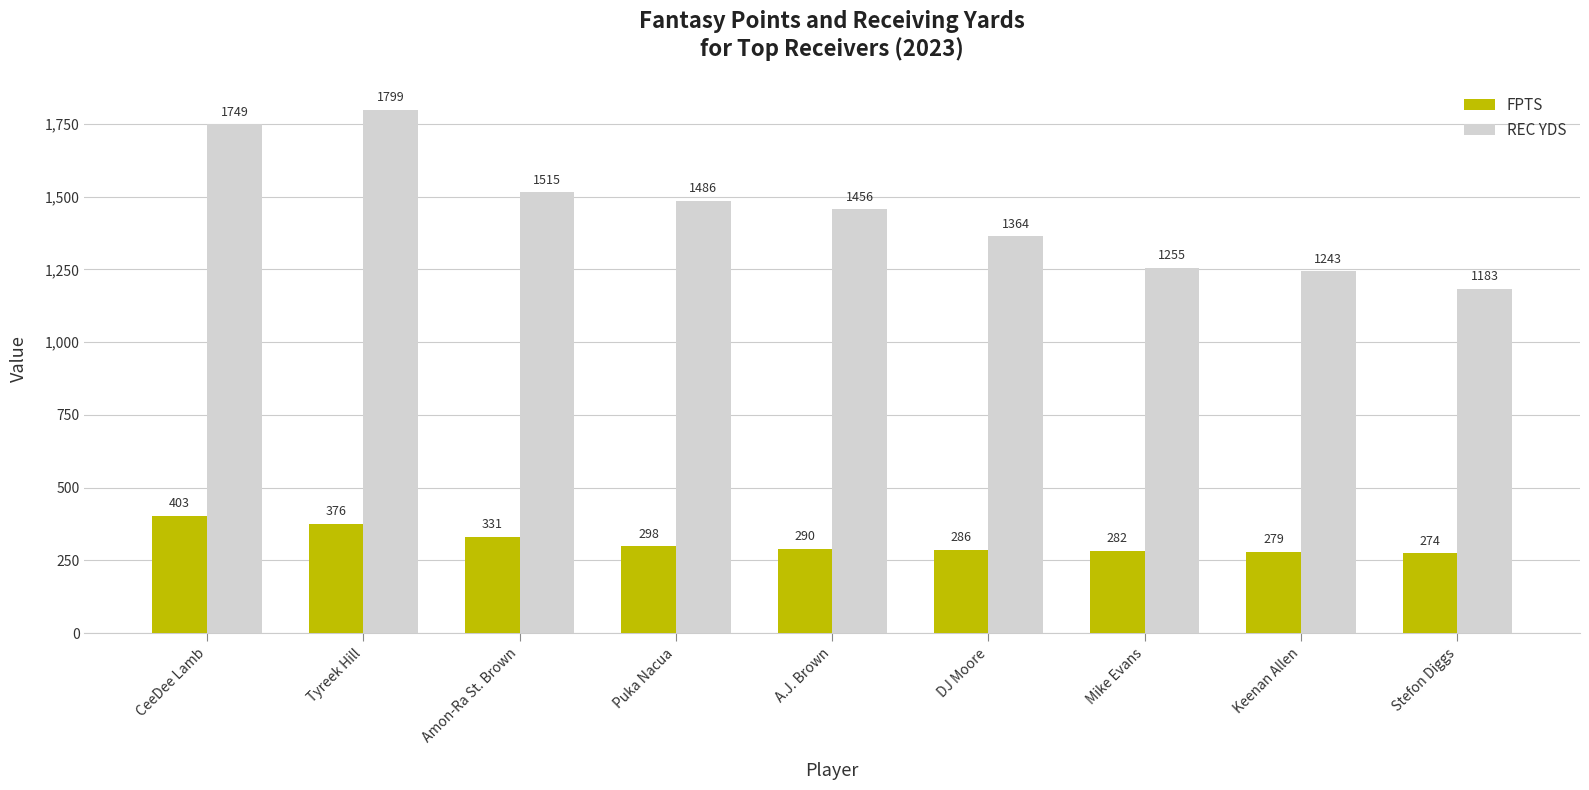

Which series changed the most between DJ Moore and Mike Evans?

REC YDS